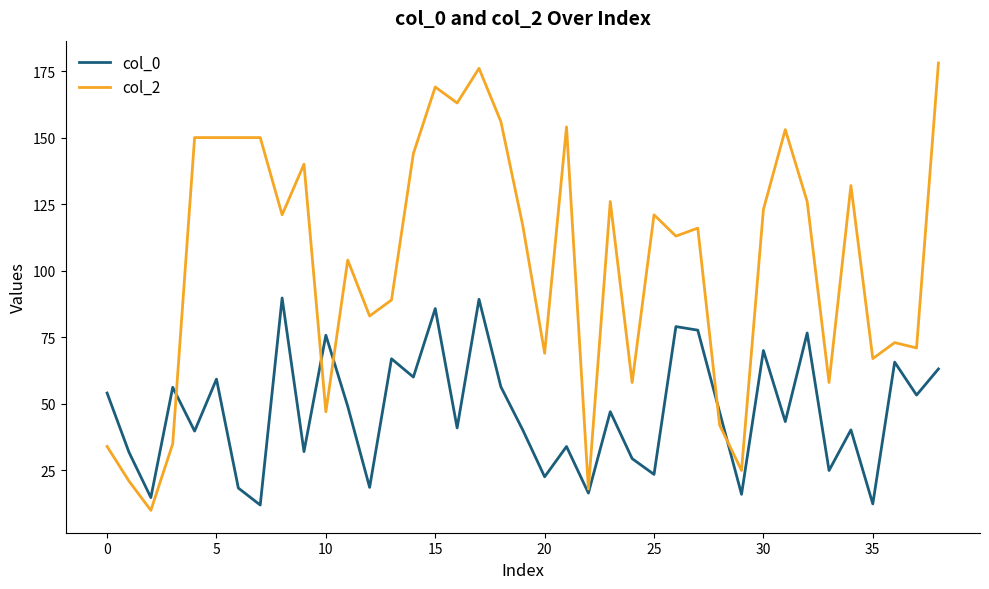

Rank the series by their maximum value, from lowest to highest.

col_0, col_2